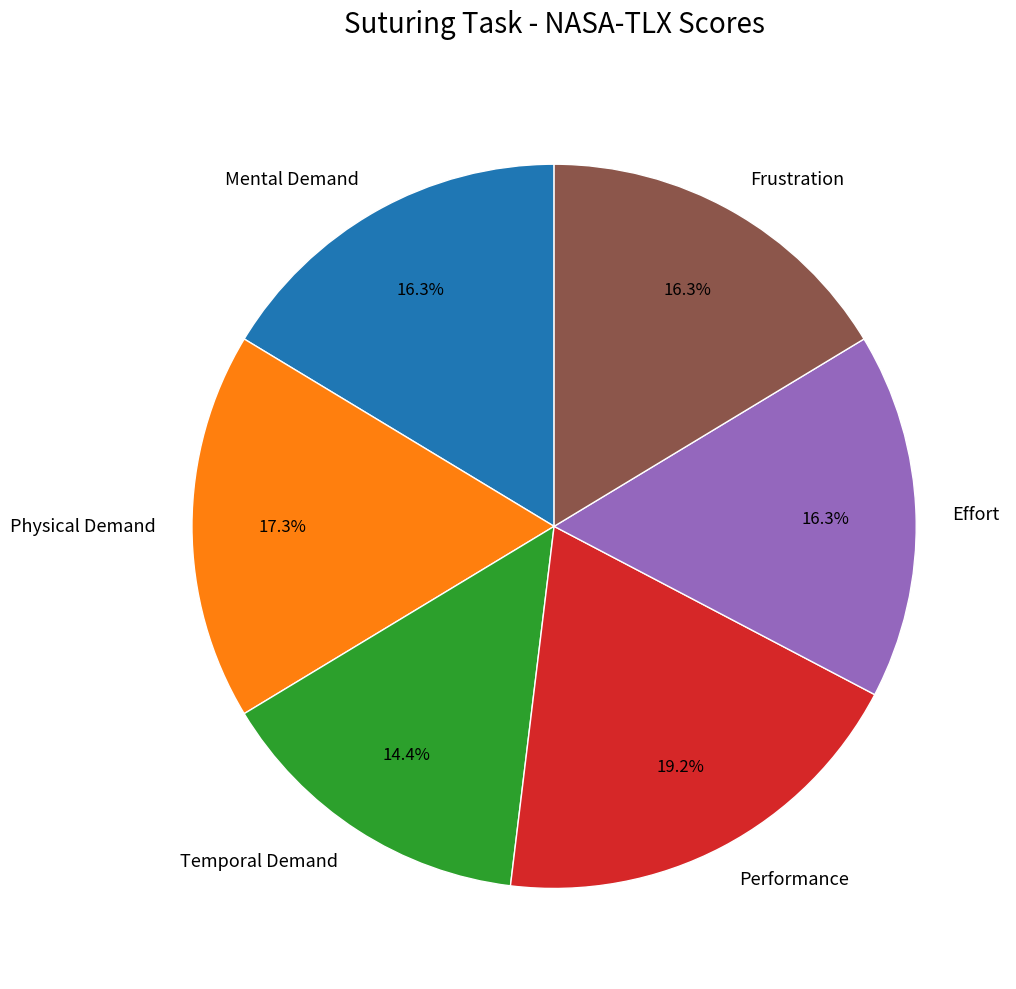

Which slice is the largest?

Performance